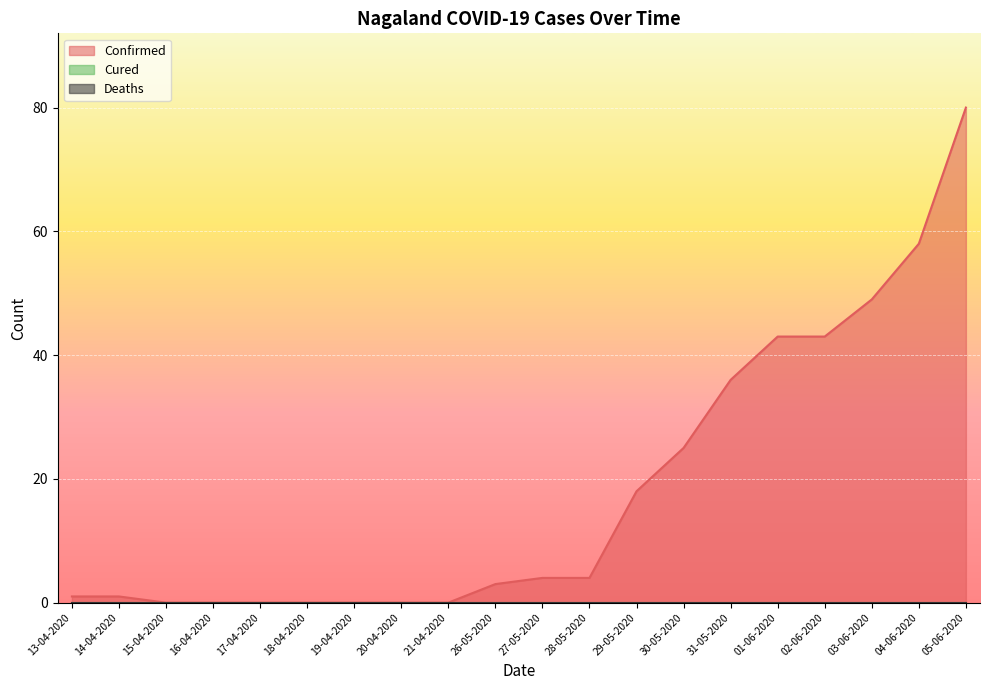

At 16-04-2020, list the series in order from largest to smallest.

Confirmed, Cured, Deaths